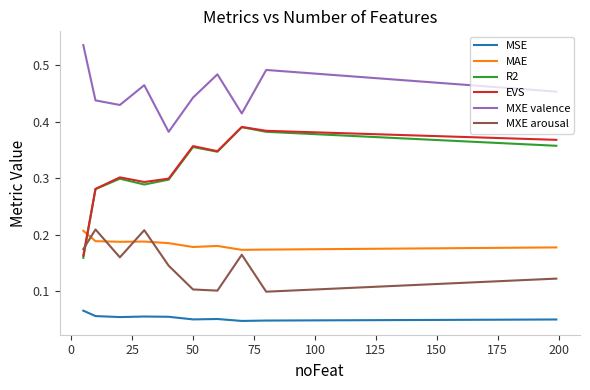

True or false: MXE arousal and MSE intersect in this chart.

False